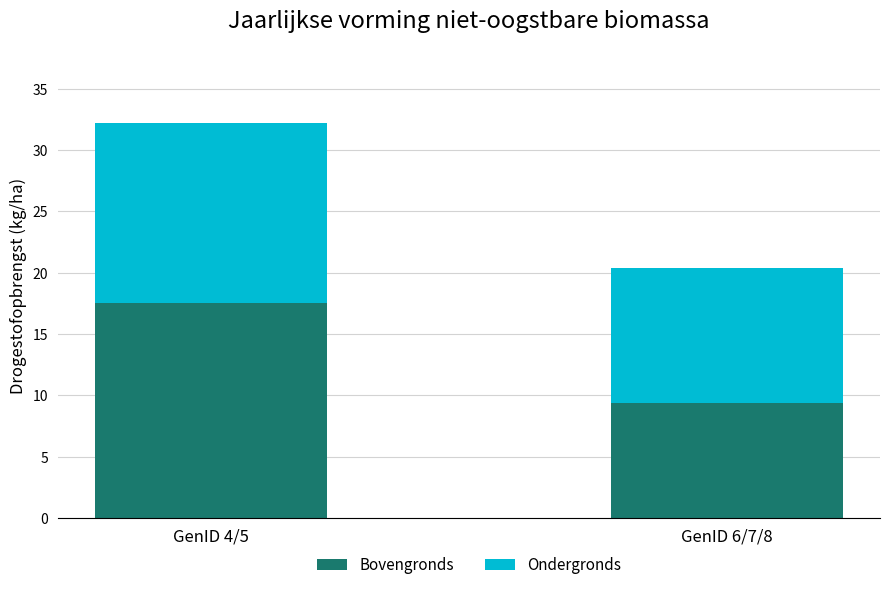

What is the highest value of the Bovengronds series?

17.5